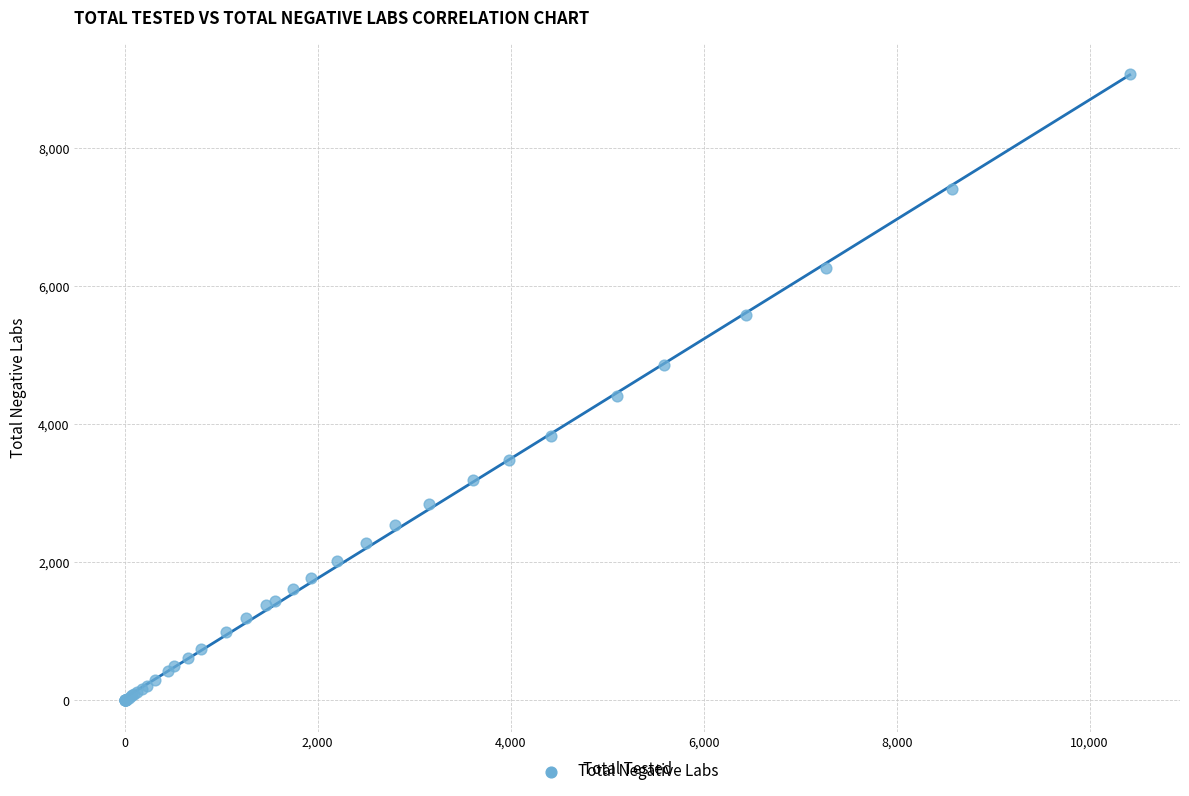

What Y value in the scatter plot is closest to 4532?

4412